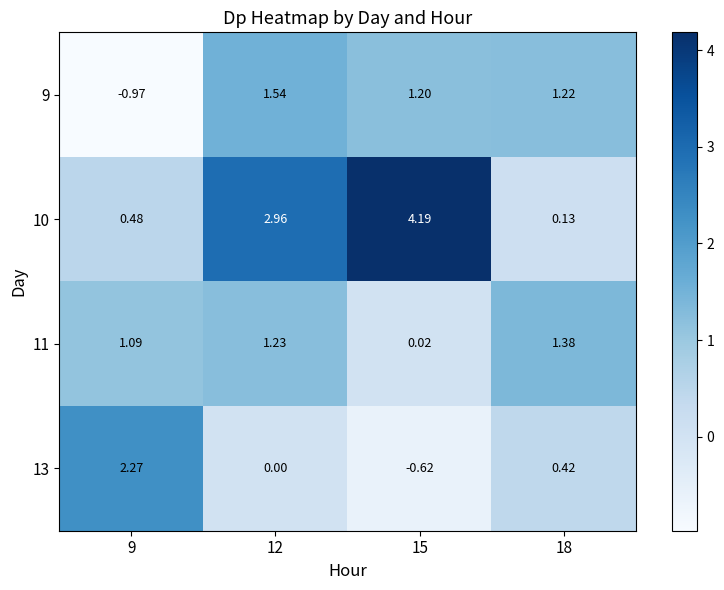

What is the spread (max minus min) of values at 15?

4.8